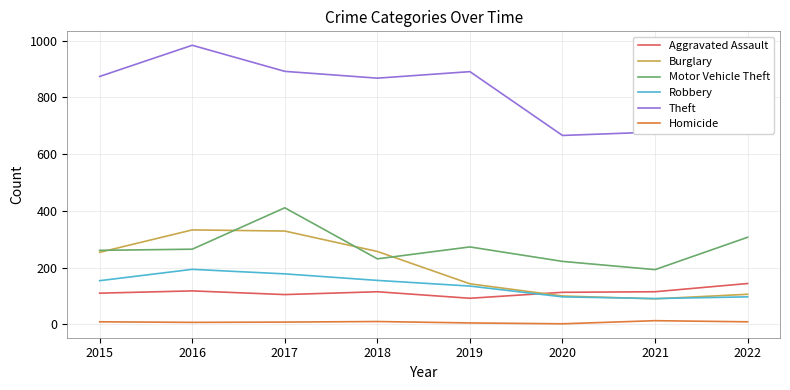

Is the value of Aggravated Assault at 2016 greater than the value of Motor Vehicle Theft at 2015?

No